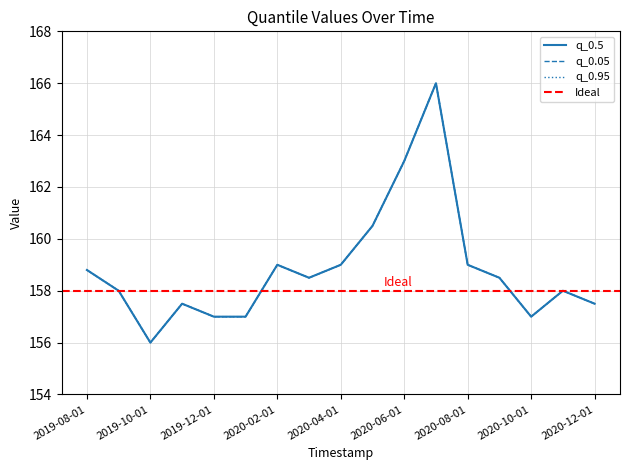

Which series has the widest spread of values?

q_0.05